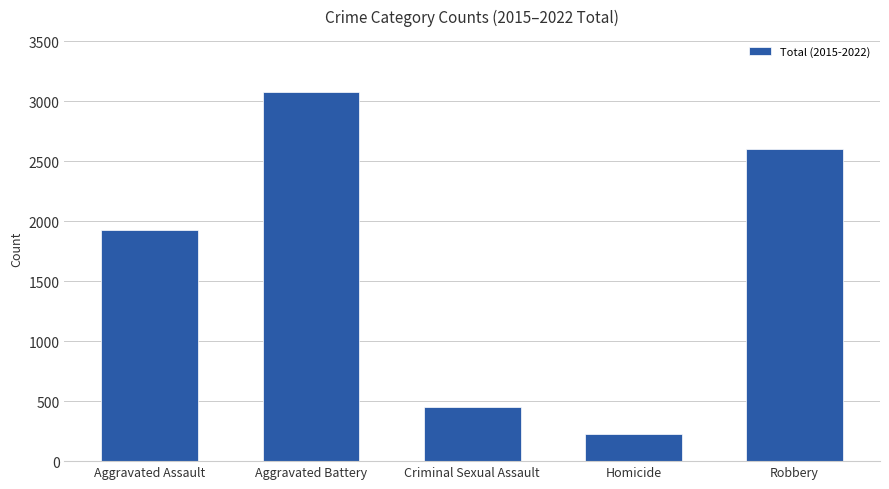

What is the value of the 3rd bar from the left?

448